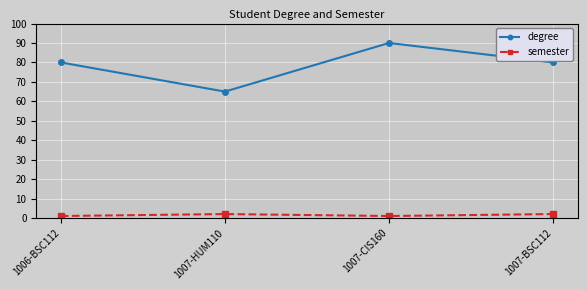

List the series in order of their peak value, highest first.

degree, semester